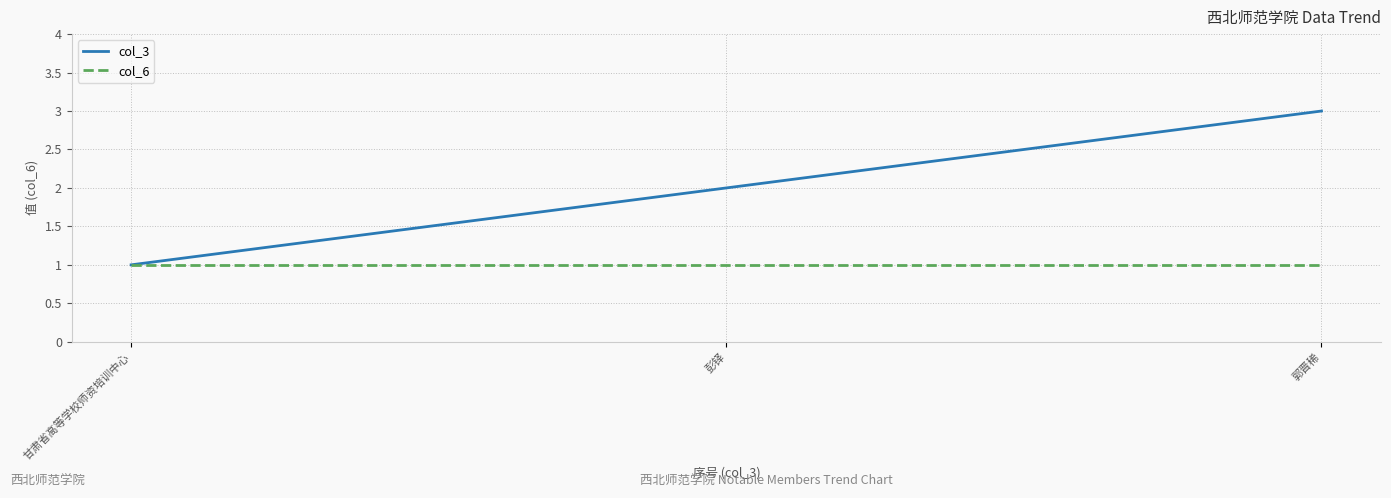

What is the greatest value displayed?

3